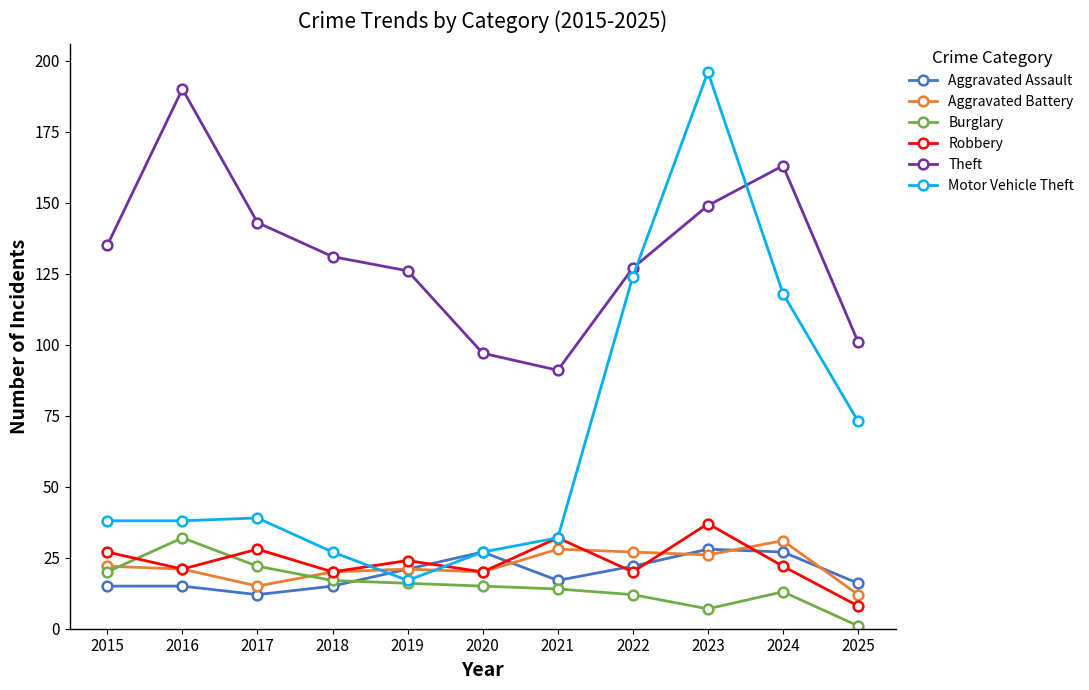

What is the sum of all Burglary values?

169